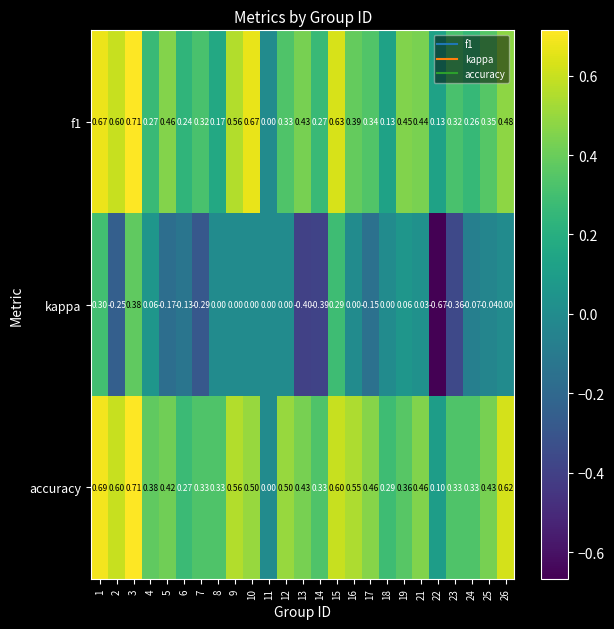

At which category is the sum across all series the highest?

3